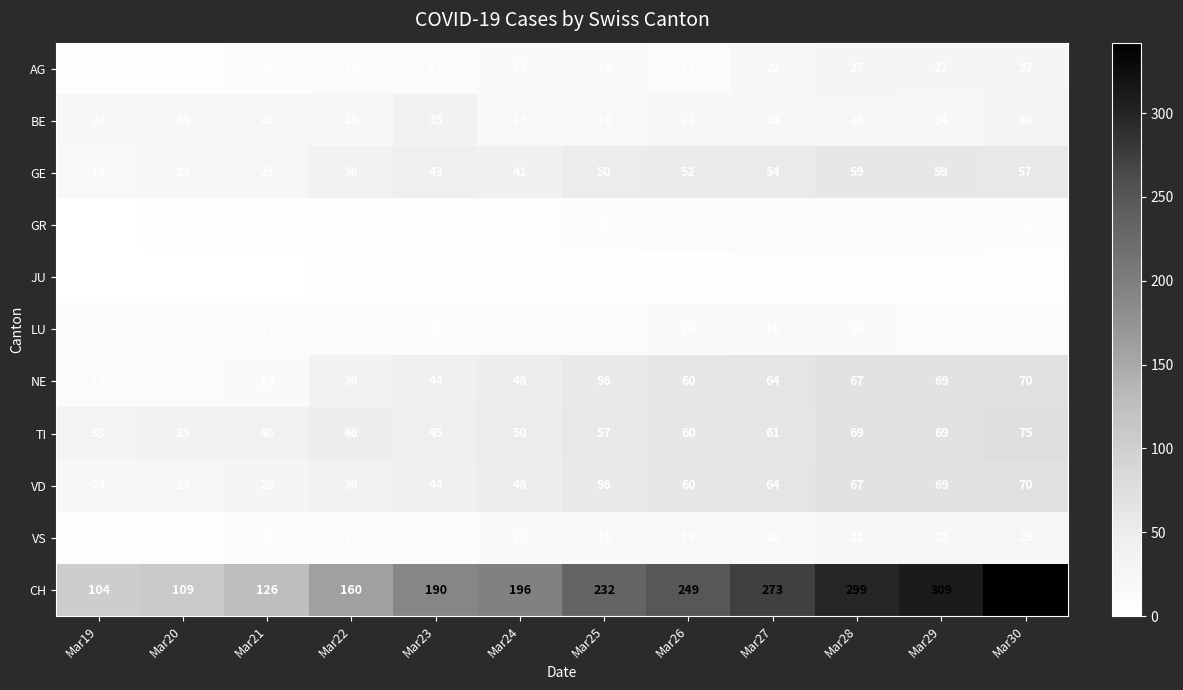

Which category has the highest value across all series?

Mar30